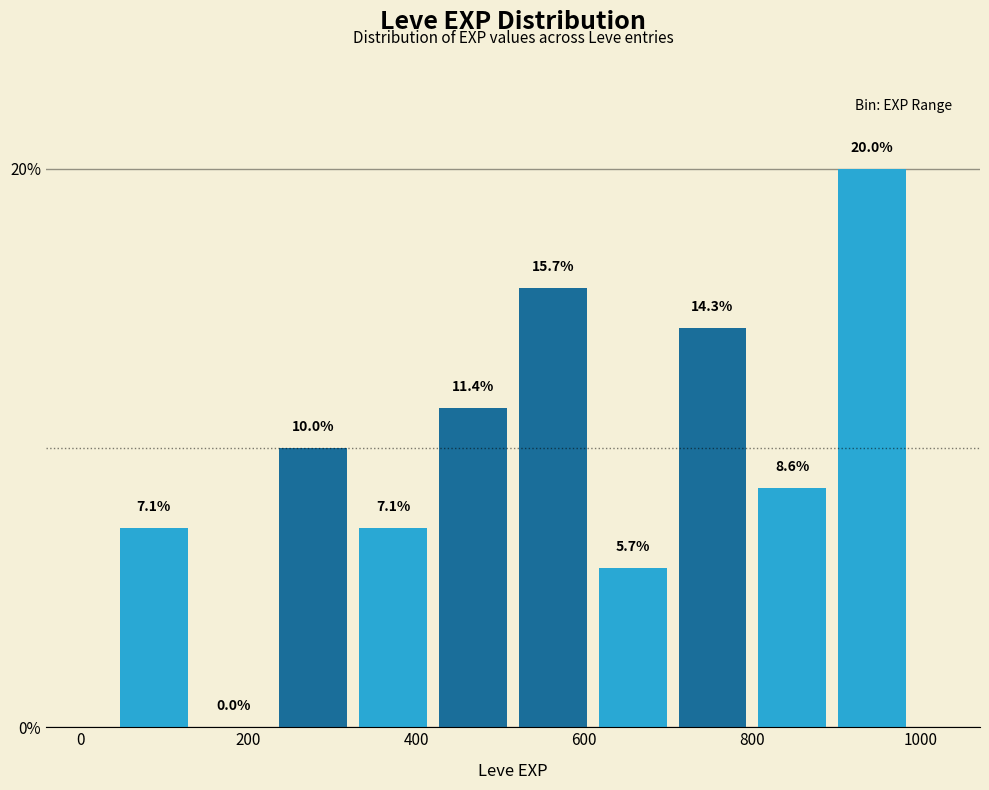

Over which range of the x-axis is the bar tallest?

895 to 990